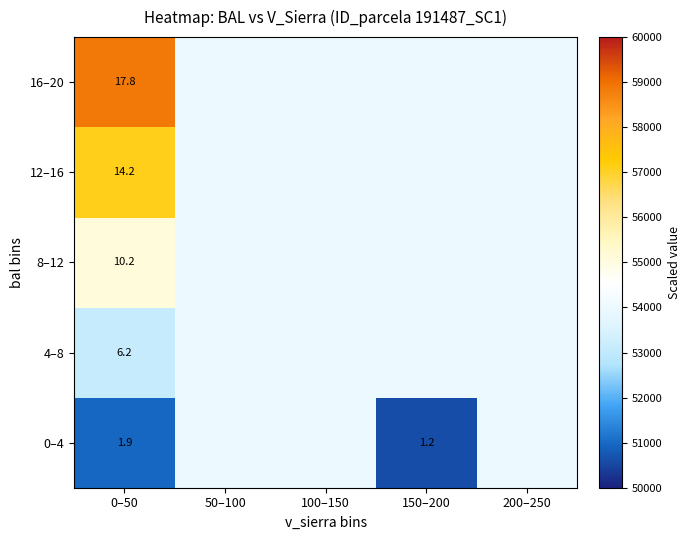

The value of 0–4 at 0–50 is 2.6. True or false?

False